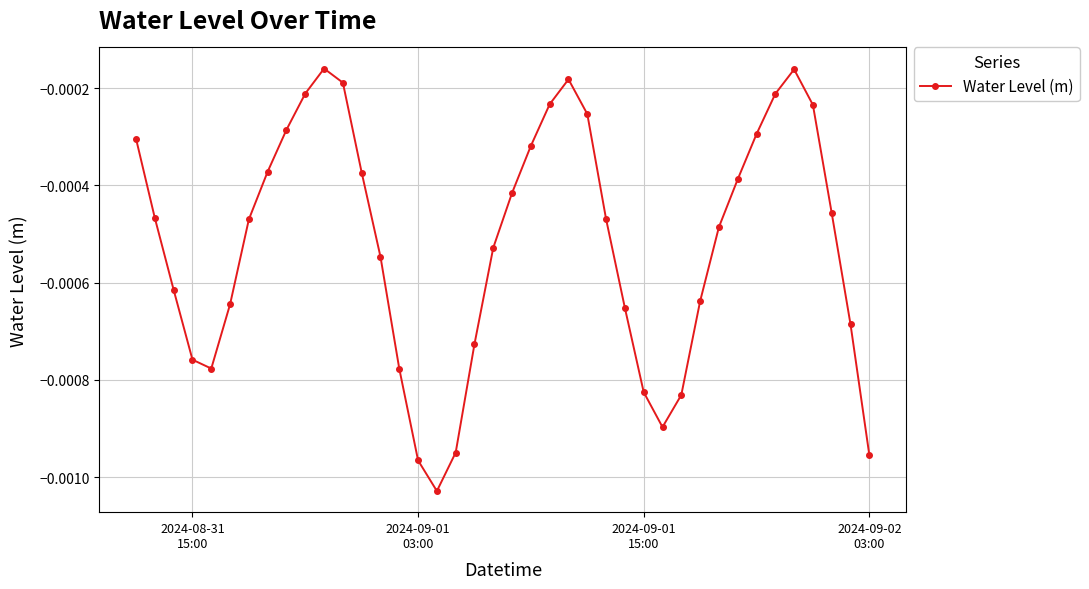

How many points are lower than both their immediate neighbors (excluding endpoints)?

3